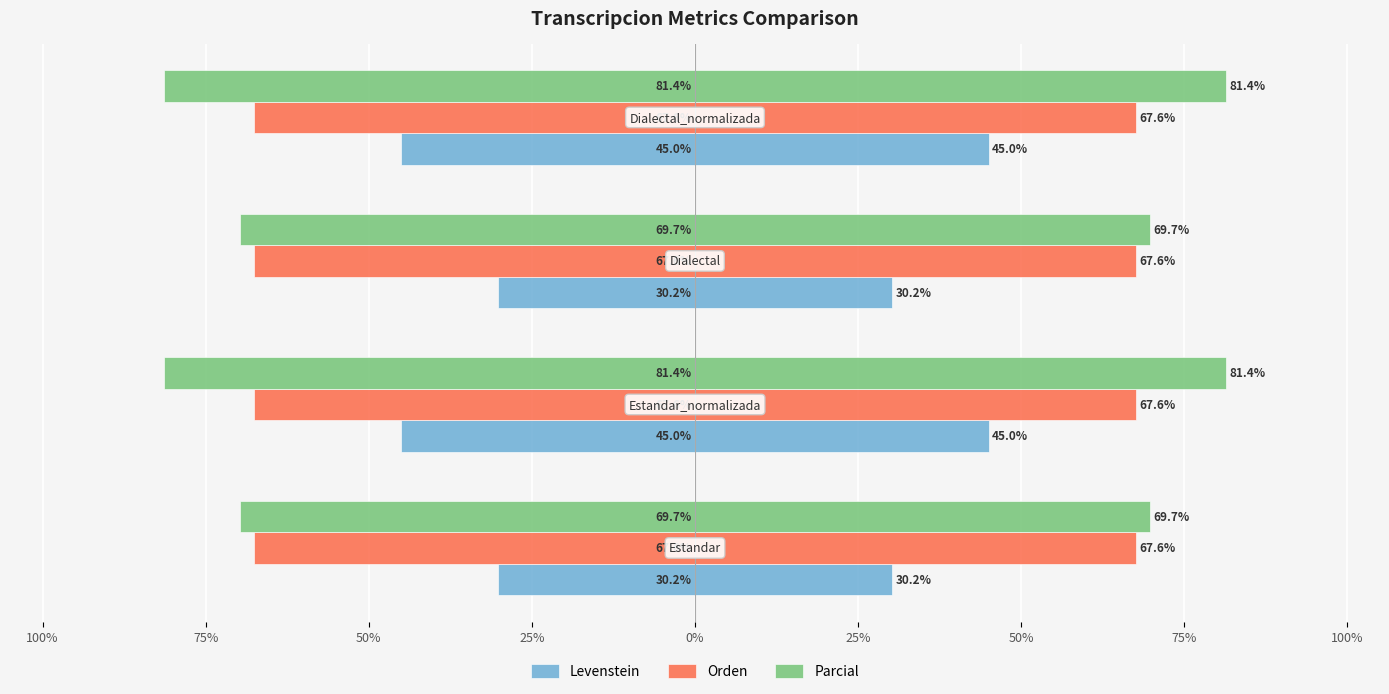

What are all the series names shown in the legend?

Levenstein, Orden, Parcial